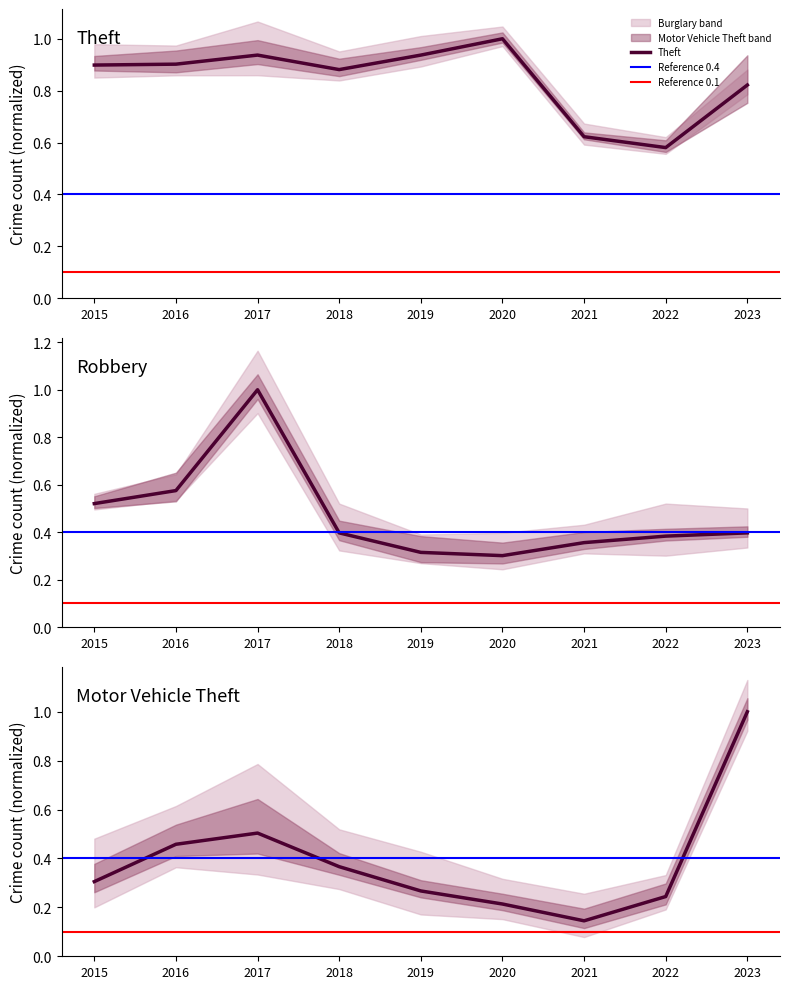

Which label corresponds to the smallest value in the chart?

2021